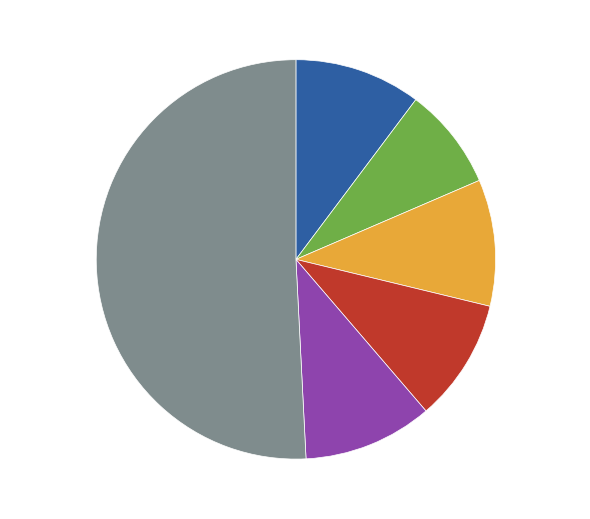

Which category has the biggest portion of the pie?

300+ 50.8 %